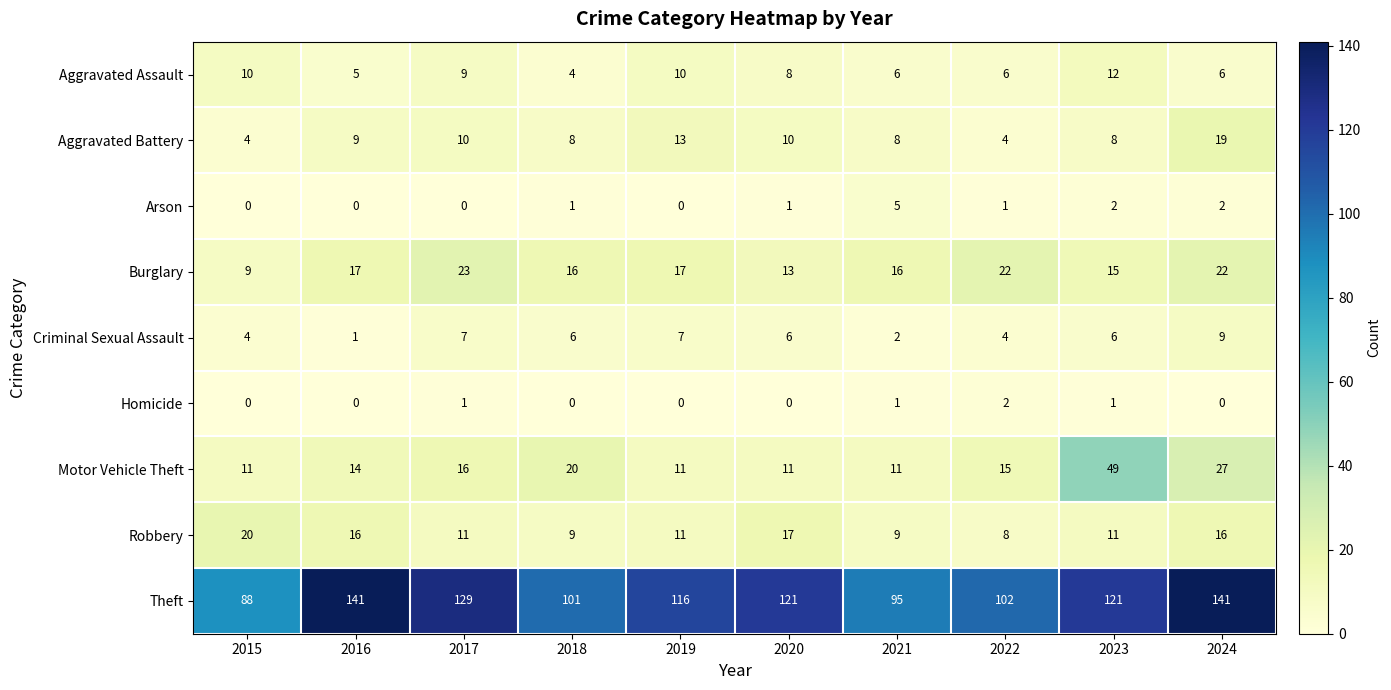

True or false: Motor Vehicle Theft has a value of 19 at 2021.

False